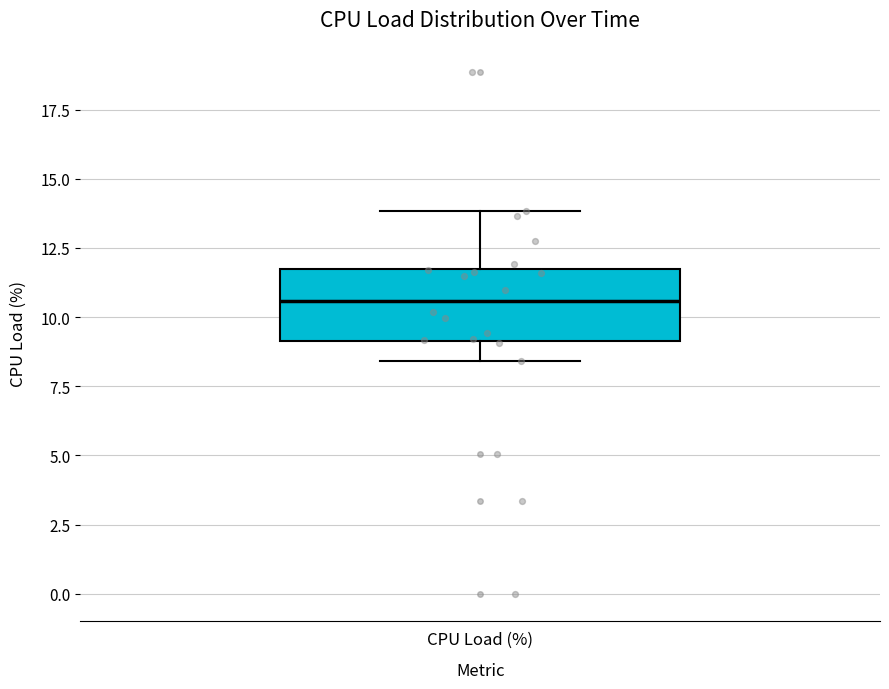

Read this box plot against the y-axis: the position of the median line, the range covered by the box, and the ends of both whiskers. The values are not printed on the chart, so give them approximately, as read against the axis.

median 10.5, box 9.0 to 11.5, whiskers 8.5 to 14.0